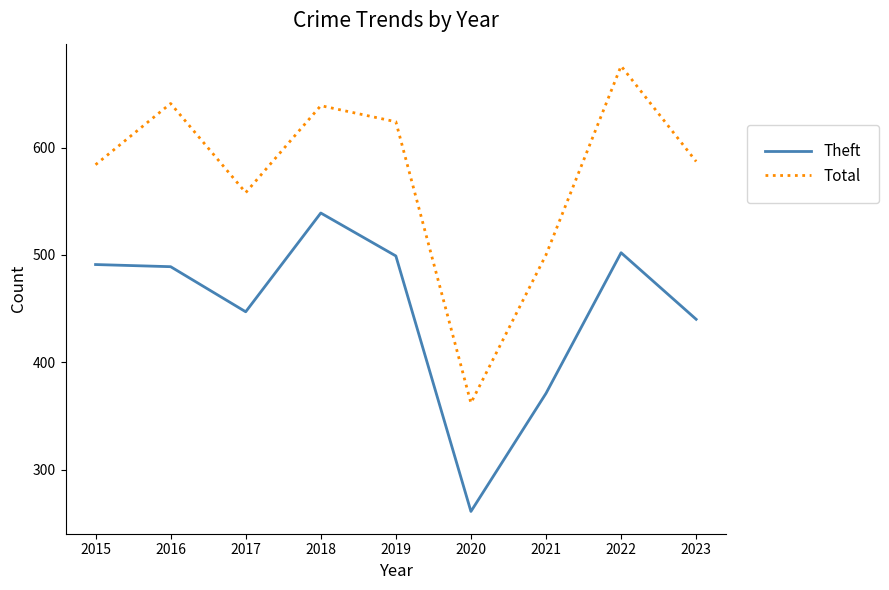

Which series has the largest range (max minus min)?

Total